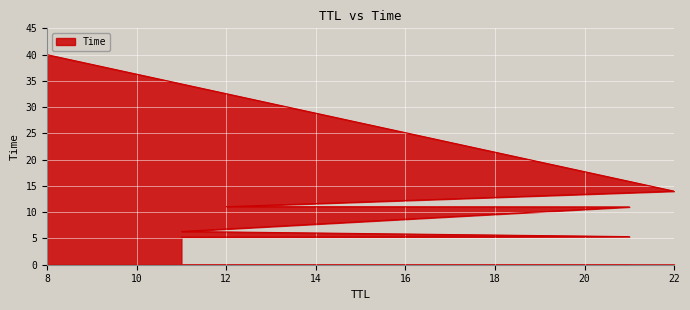

Which category has the lowest value across all series?

11